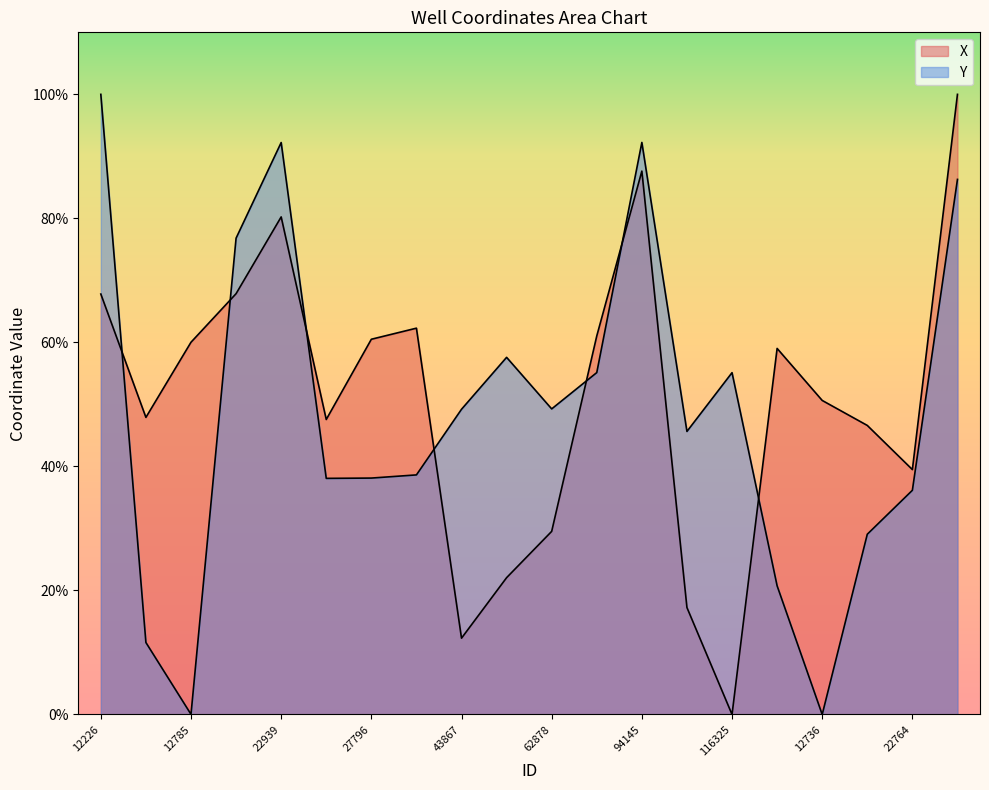

How many interior local valleys does the Y series have?

5